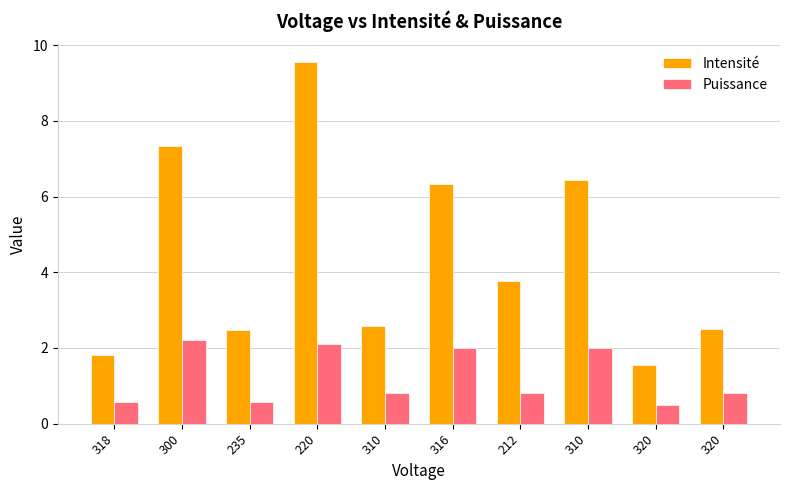

How many series are shown in this chart?

2